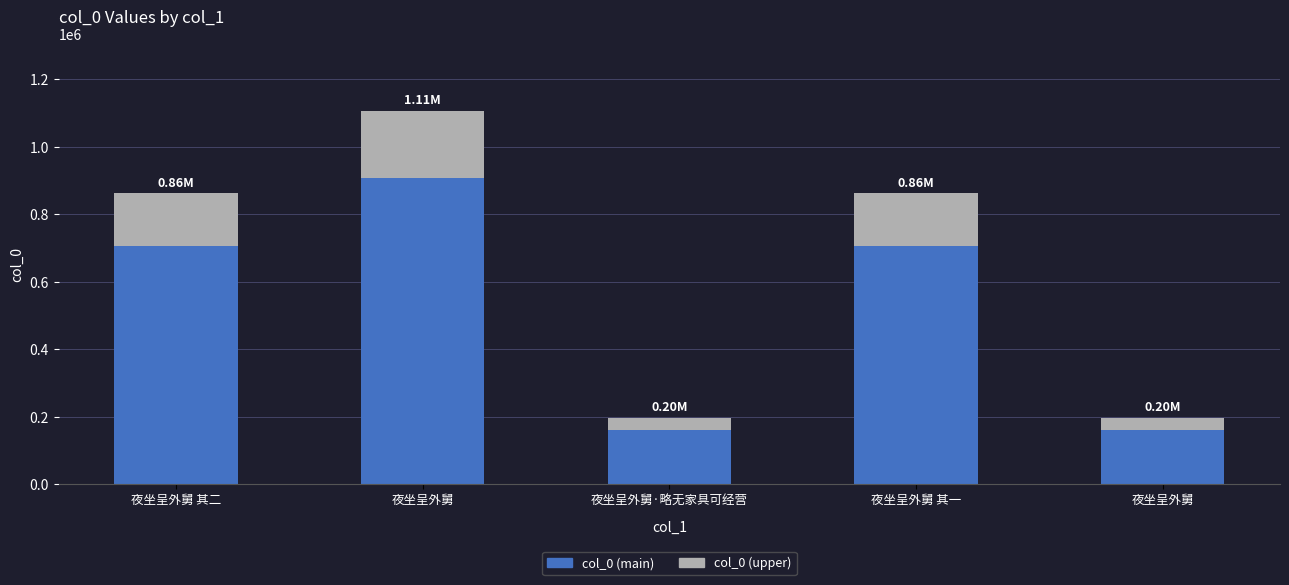

What are all the series names shown in the legend?

col_0 (main), col_0 (upper)